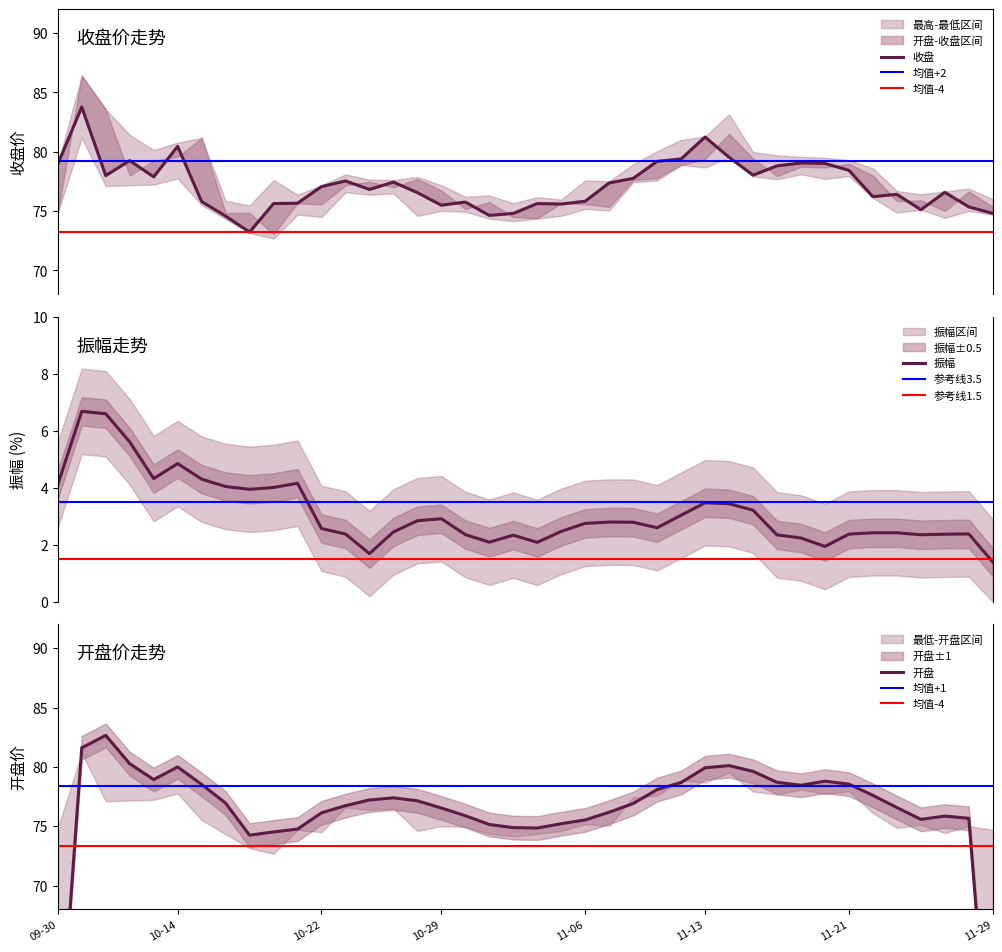

Is it true that 振幅 equals 3.2 at 34?

True